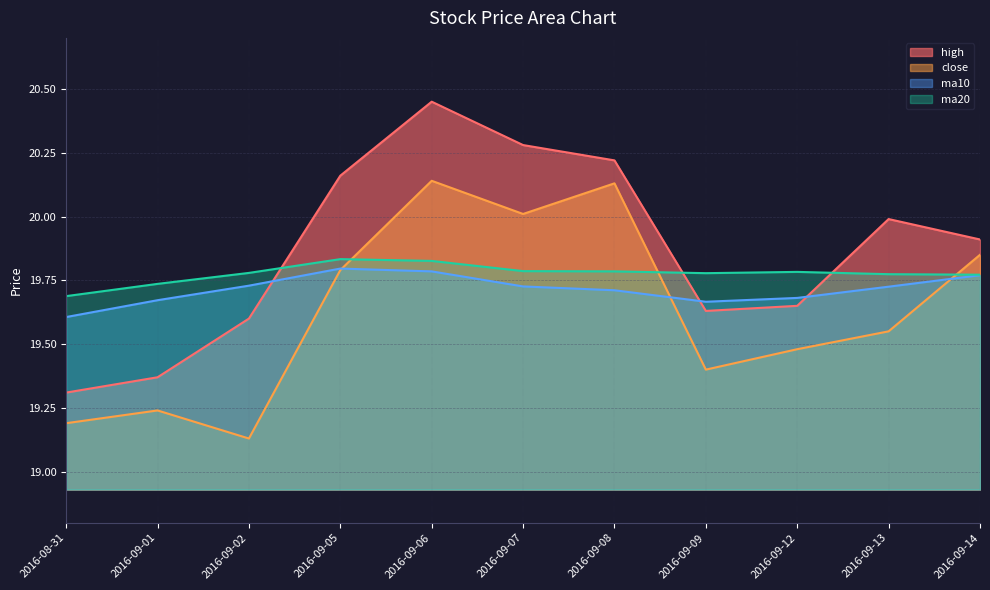

Reading left to right, extract all data points from this chart.

high: 2016-08-31=19.3	2016-09-01=19.4	2016-09-02=19.6	2016-09-05=20.2	2016-09-06=20.4	2016-09-07=20.3	2016-09-08=20.2	2016-09-09=19.6	2016-09-12=19.6	2016-09-13=20.0	2016-09-14=19.9
close: 2016-08-31=19.2	2016-09-01=19.2	2016-09-02=19.1	2016-09-05=19.8	2016-09-06=20.1	2016-09-07=20.0	2016-09-08=20.1	2016-09-09=19.4	2016-09-12=19.5	2016-09-13=19.6	2016-09-14=19.9
ma10: 2016-08-31=19.6	2016-09-01=19.7	2016-09-02=19.7	2016-09-05=19.8	2016-09-06=19.8	2016-09-07=19.7	2016-09-08=19.7	2016-09-09=19.7	2016-09-12=19.7	2016-09-13=19.7	2016-09-14=19.8
ma20: 2016-08-31=19.7	2016-09-01=19.7	2016-09-02=19.8	2016-09-05=19.8	2016-09-06=19.8	2016-09-07=19.8	2016-09-08=19.8	2016-09-09=19.8	2016-09-12=19.8	2016-09-13=19.8	2016-09-14=19.8